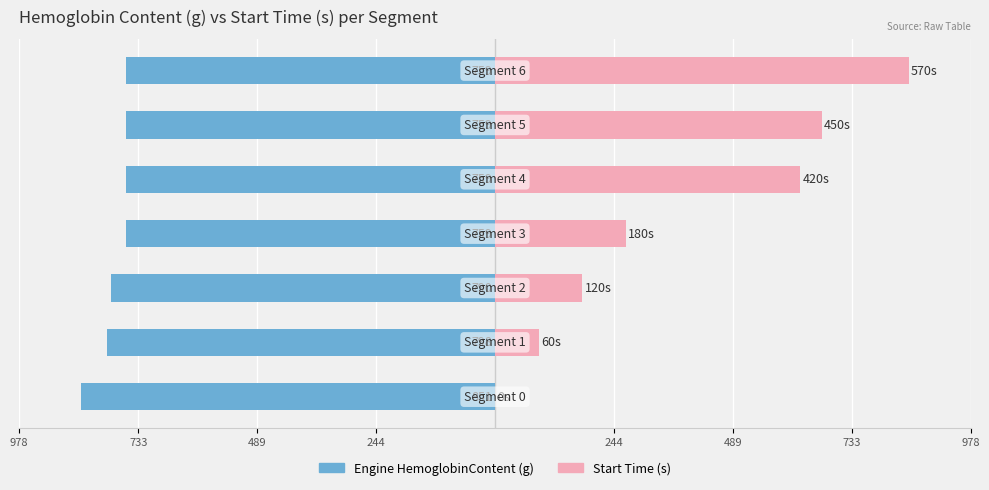

What is the difference between the highest and lowest values at 733?

969.2